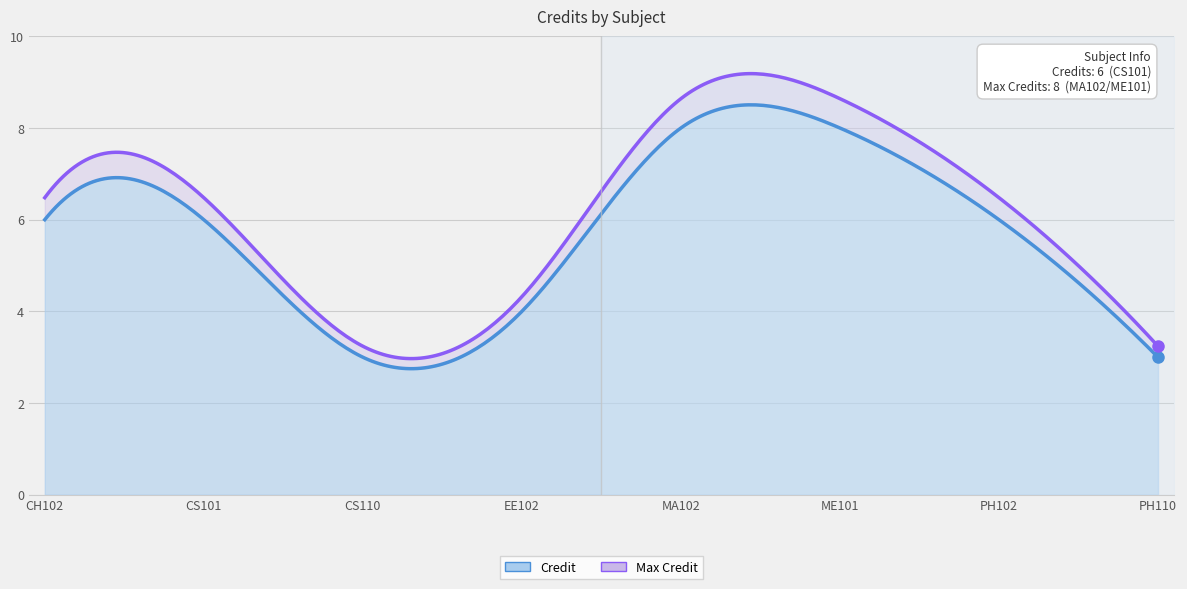

At which category does the data reach its first local valley?

3